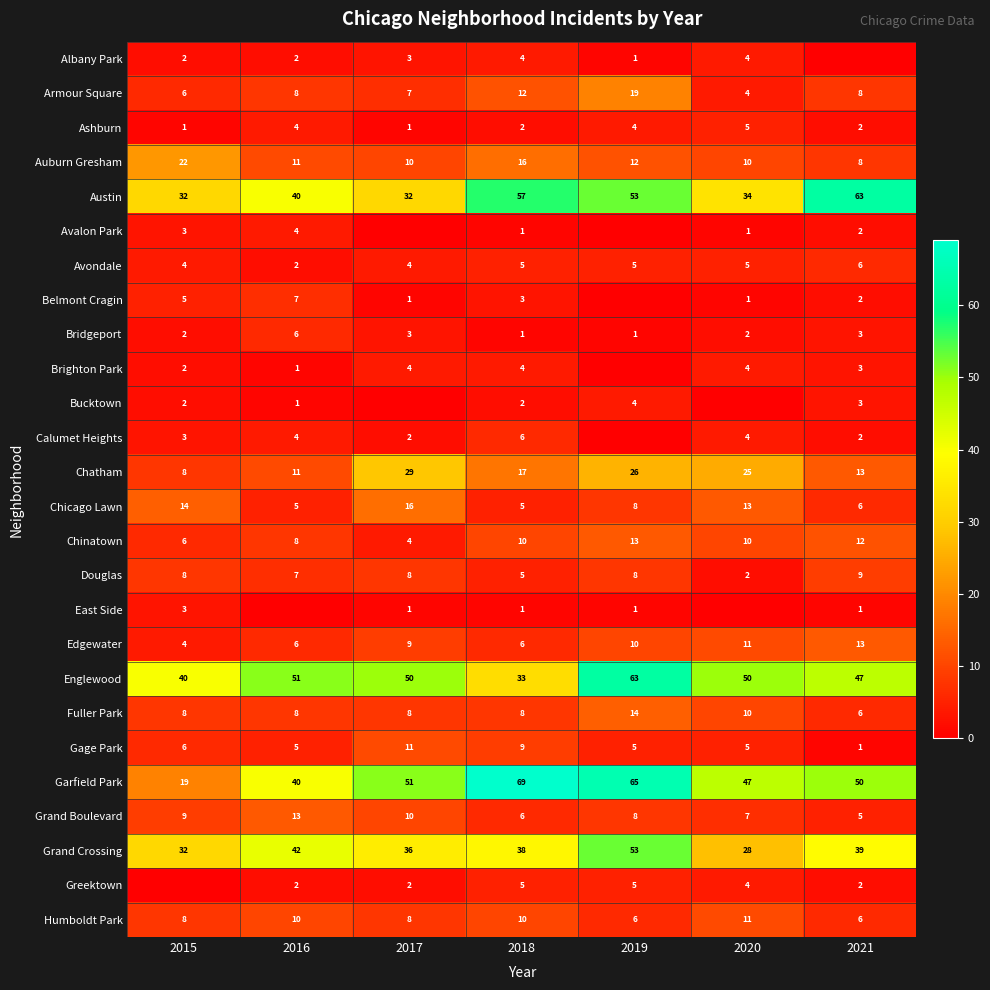

How many data points in Bridgeport are less than 2?

2